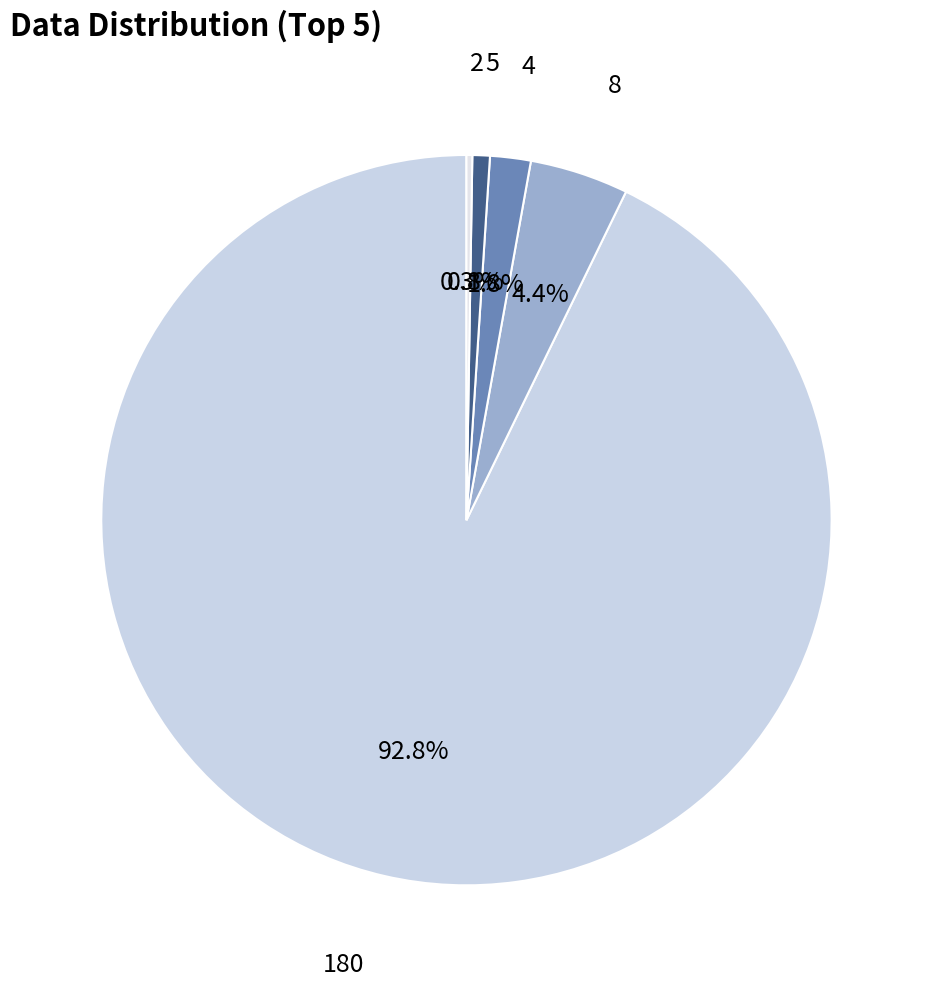

Combined, do 180 and 8 account for over 50%?

Yes